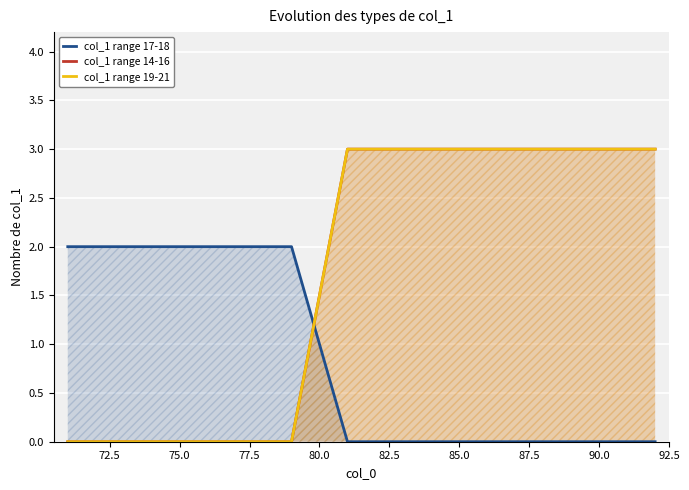

Rank the series by their maximum value, from highest to lowest.

col_1 range 14-16, col_1 range 19-21, col_1 range 17-18